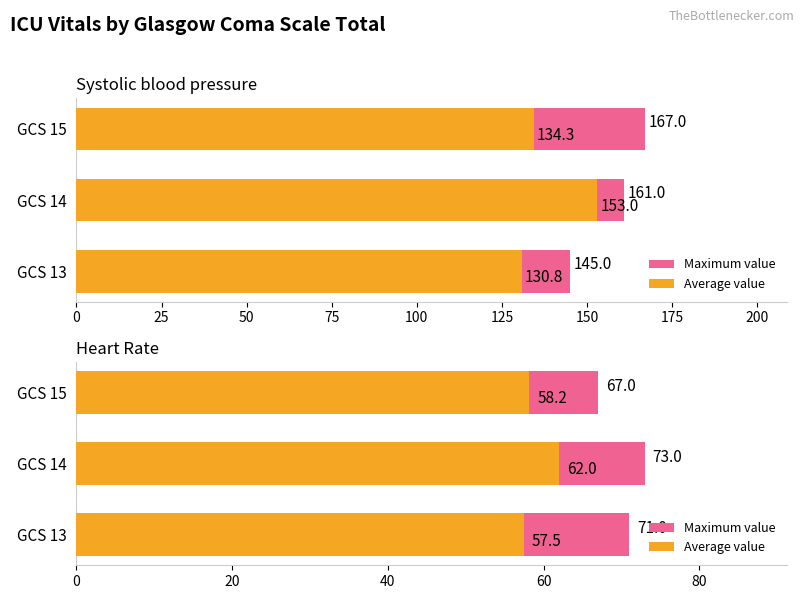

The value of Maximum value at GCS 13 is 94.5. True or false?

False